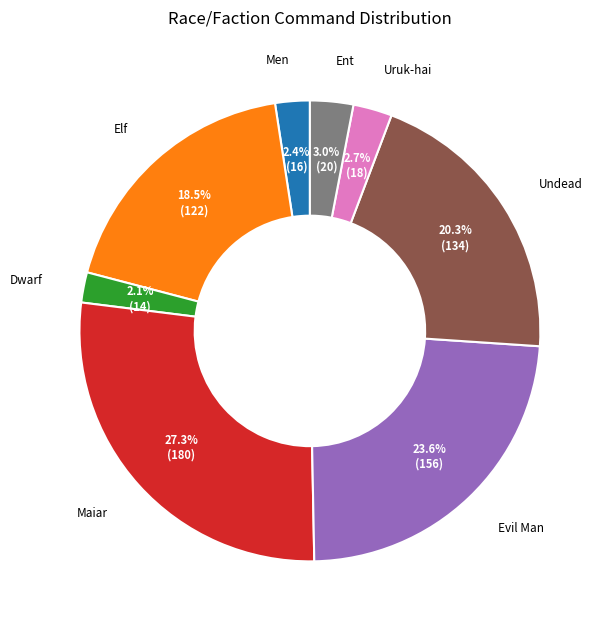

What percentage do Elf and Men together represent?

20.9%